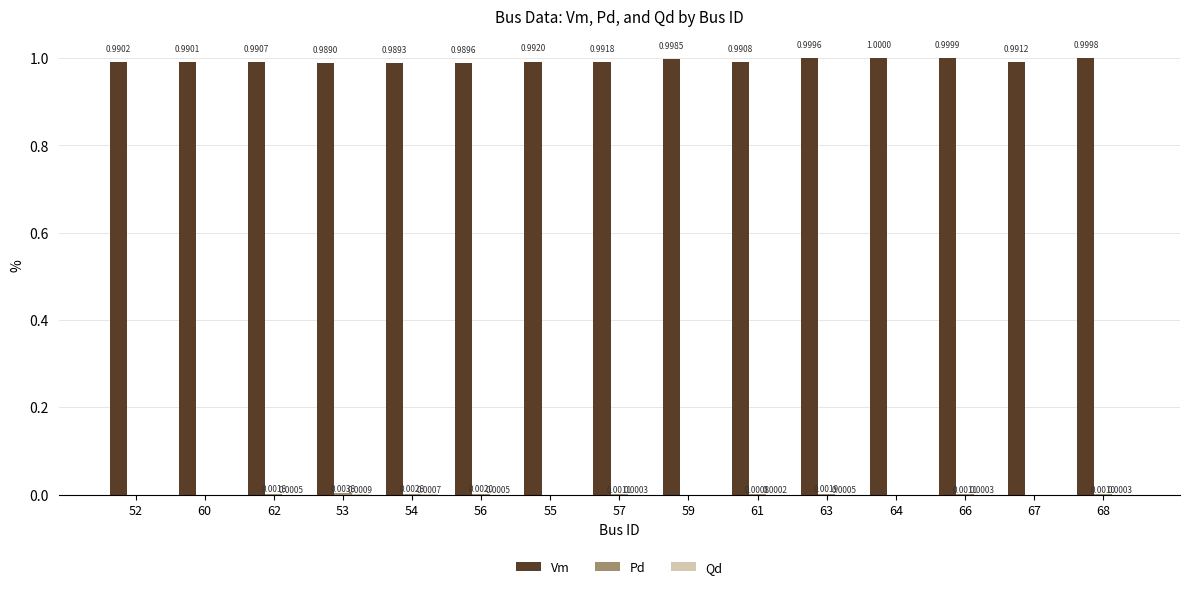

Between 53 and 66, which series saw the biggest shift?

Vm